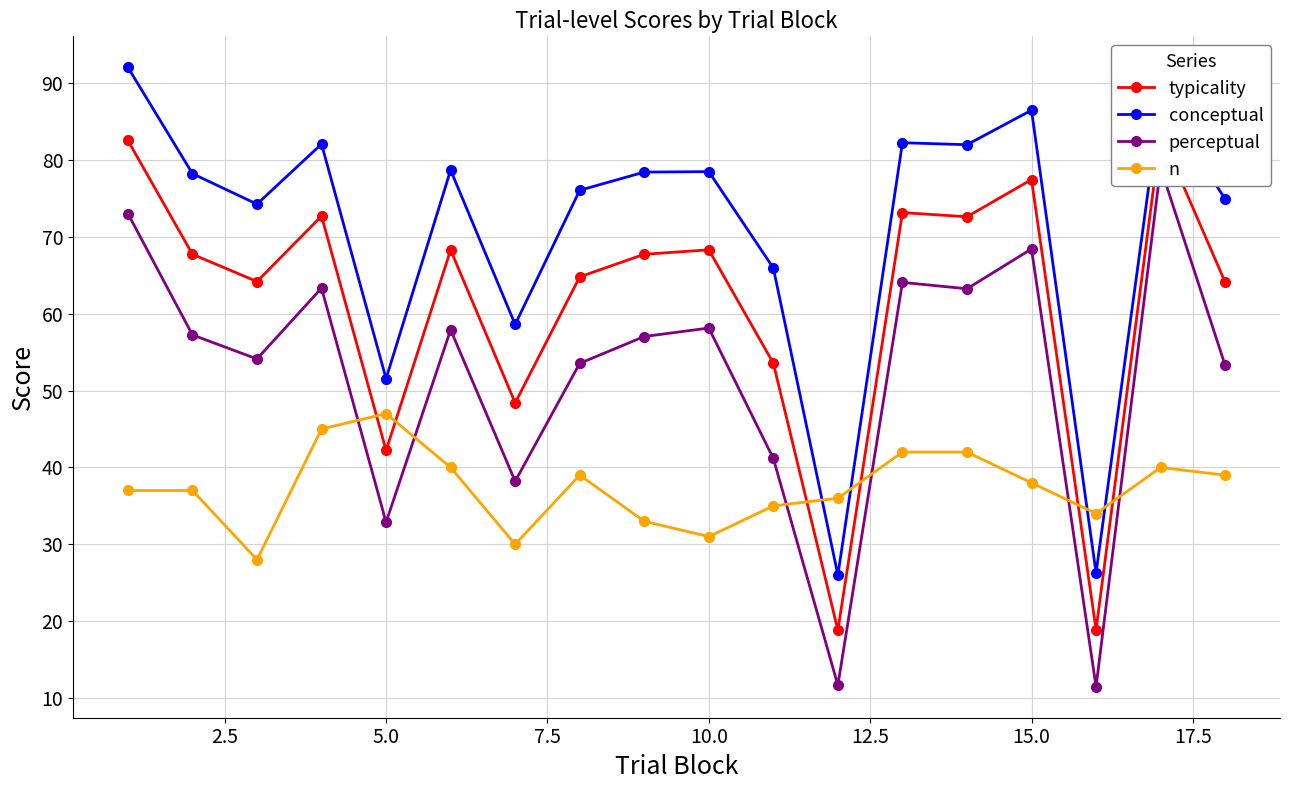

True or false: n and typicality cross at least once.

True